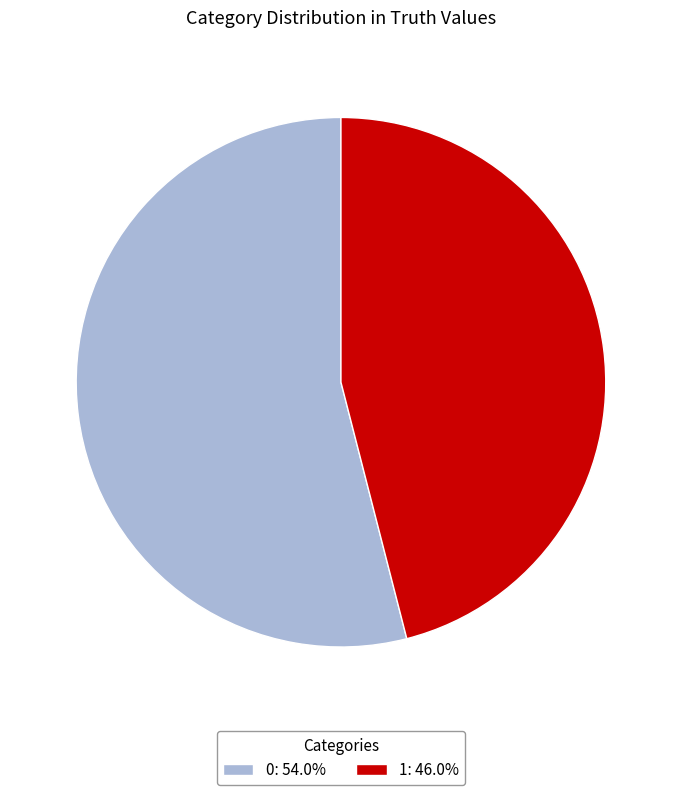

Rank the categories by value from lowest to highest.

1, 0